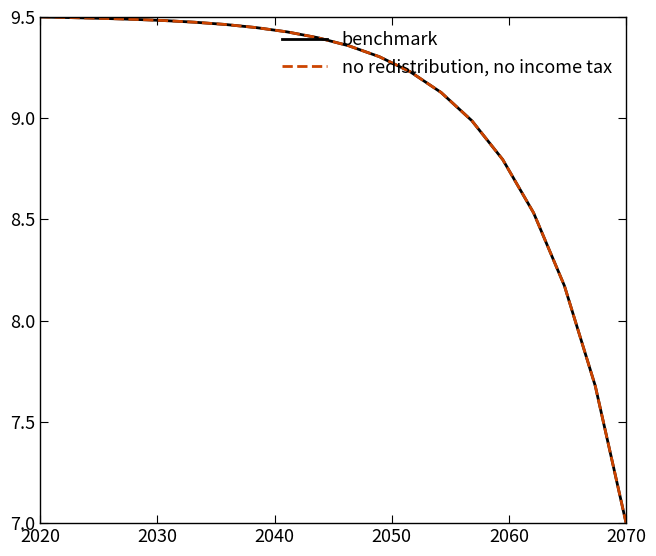

Rank the series by their average value, from lowest to highest.

benchmark, no redistribution, no income tax